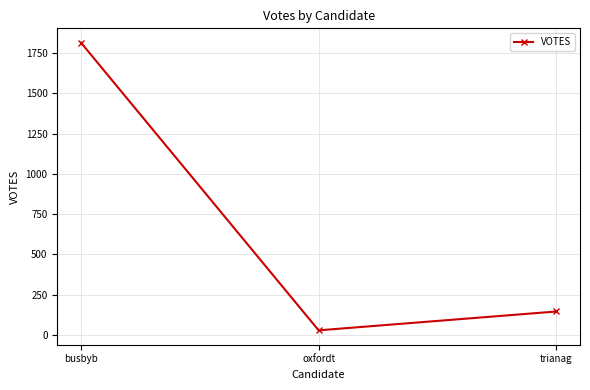

Rank the categories by value from highest to lowest.

busbyb, trianag, oxfordt